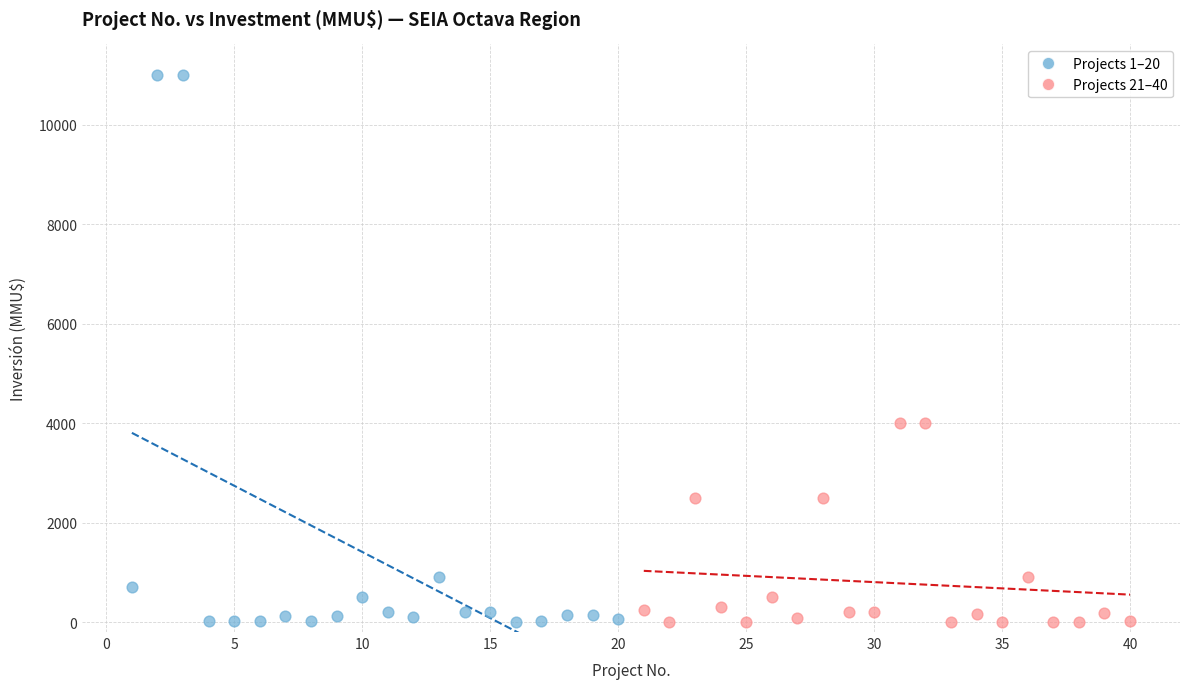

Which series contains the highest Y value?

Projects 1–20